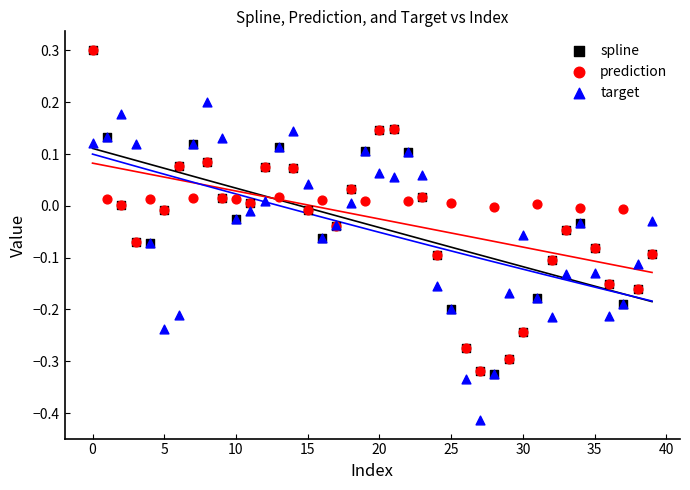

What are all the series names shown in the legend?

spline, prediction, target